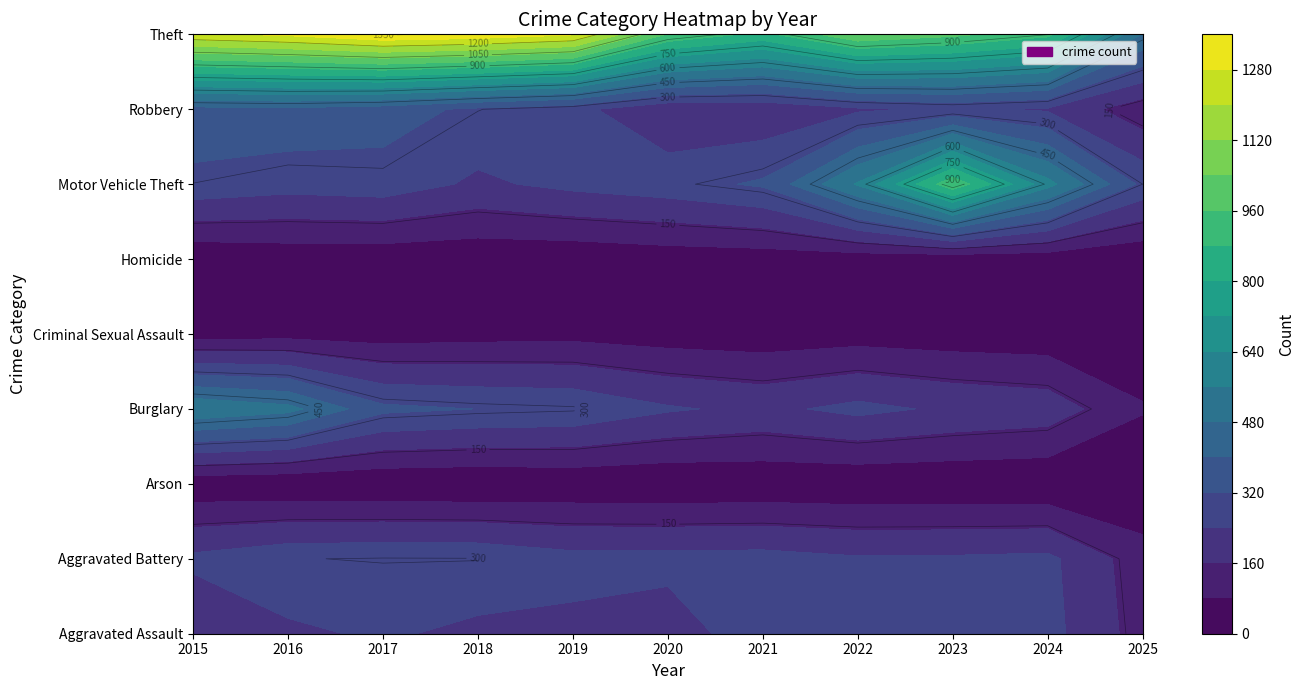

Reading right to left, extract all data points from this chart.

Aggravated Assault: 2025=125	2024=267	2023=259	2022=264	2021=295	2020=192	2019=220	2018=220	2017=251	2016=225	2015=164
Aggravated Battery: 2025=114	2024=259	2023=251	2022=249	2021=270	2020=268	2019=267	2018=302	2017=303	2016=298	2015=259
Arson: 2025=9	2024=12	2023=15	2022=15	2021=18	2020=12	2019=16	2018=8	2017=12	2016=14	2015=22
Burglary: 2025=86	2024=205	2023=225	2022=263	2021=220	2020=250	2019=308	2018=319	2017=339	2016=505	2015=552
Criminal Sexual Assault: 2025=26	2024=30	2023=35	2022=44	2021=33	2020=40	2019=55	2018=51	2017=41	2016=51	2015=43
Homicide: 2025=9	2024=30	2023=23	2022=35	2021=38	2020=34	2019=21	2018=23	2017=27	2016=28	2015=13
Motor Vehicle Theft: 2025=300	2024=588	2023=943	2022=569	2021=332	2020=287	2019=262	2018=225	2017=285	2016=272	2015=299
Robbery: 2025=107	2024=230	2023=257	2022=227	2021=175	2020=174	2019=263	2018=302	2017=356	2016=381	2015=372
Theft: 2025=478	2024=903	2023=980	2022=1032	2021=856	2020=954	2019=1288	2018=1337	2017=1359	2016=1297	2015=1263